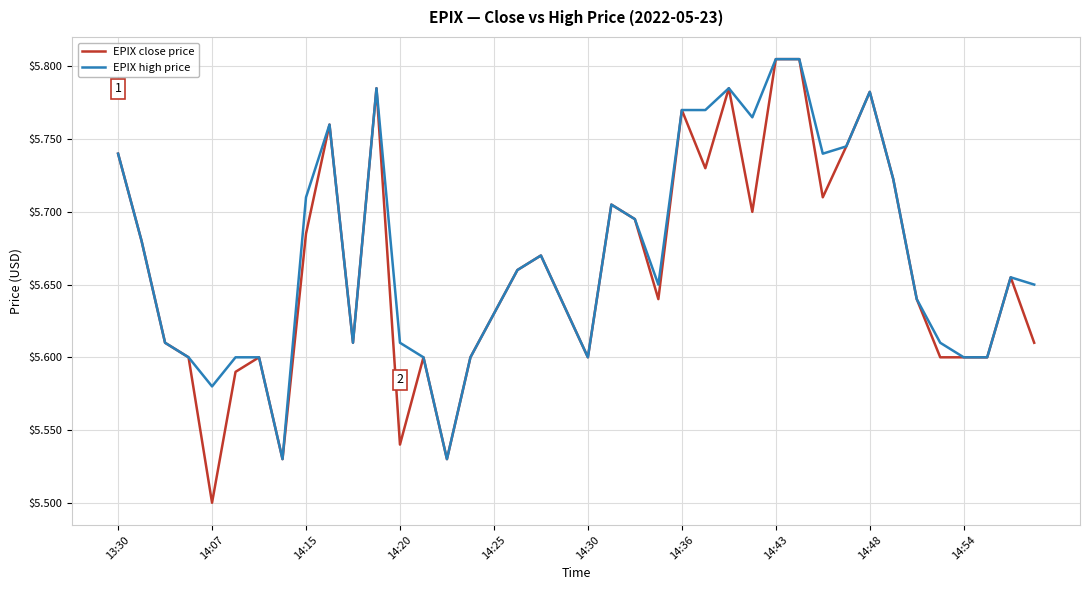

True or false: EPIX high price has more than 2 points higher than both neighbors.

True